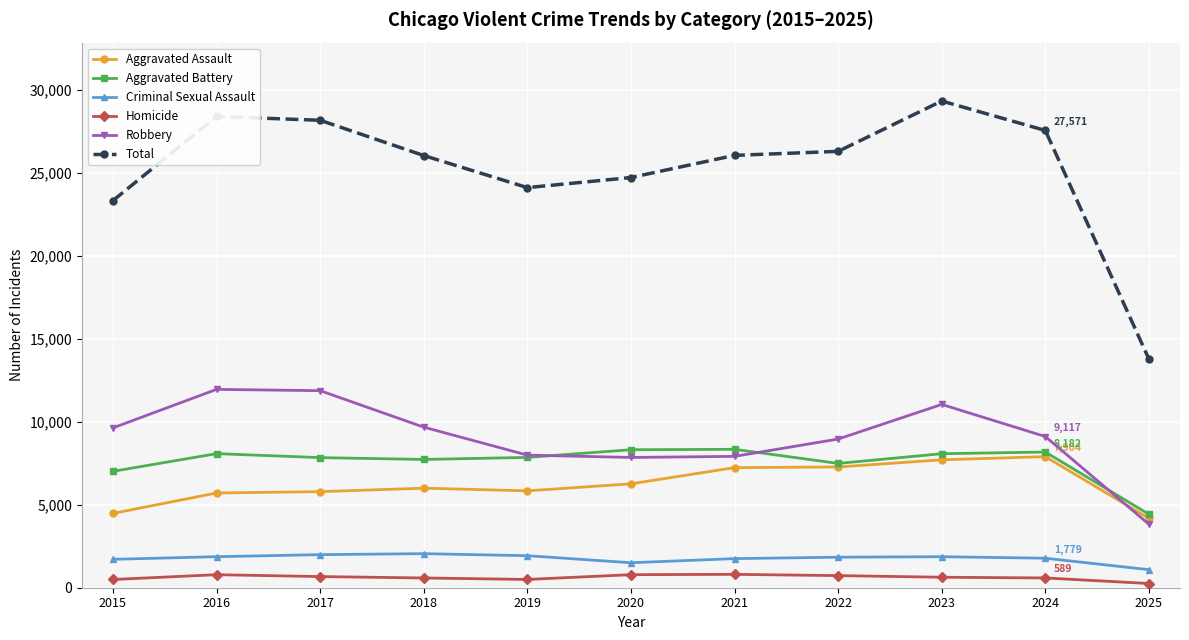

Rank the series by their maximum value, from lowest to highest.

Homicide, Criminal Sexual Assault, Aggravated Assault, Aggravated Battery, Robbery, Total